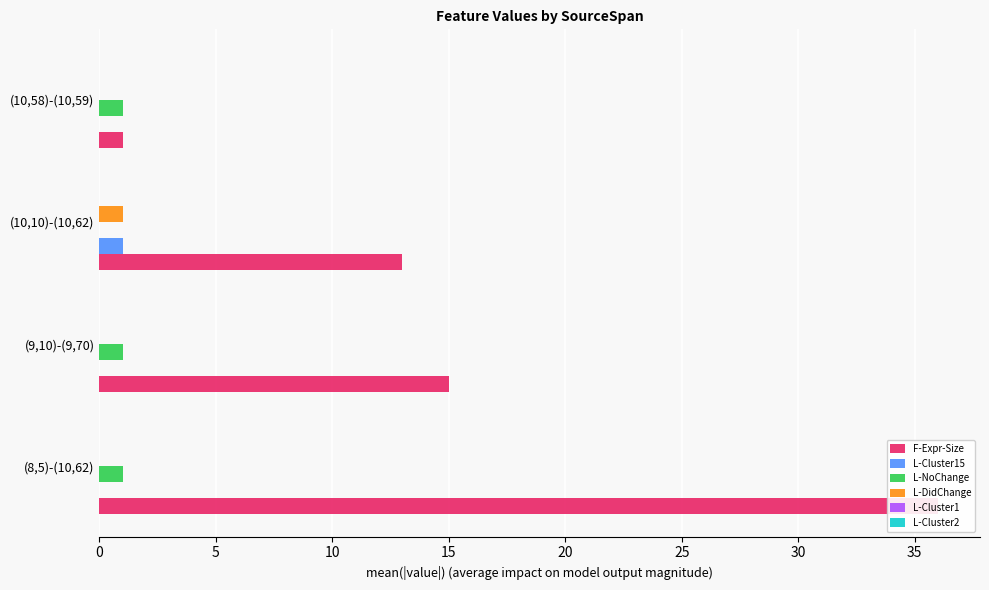

How many series are shown in this chart?

6